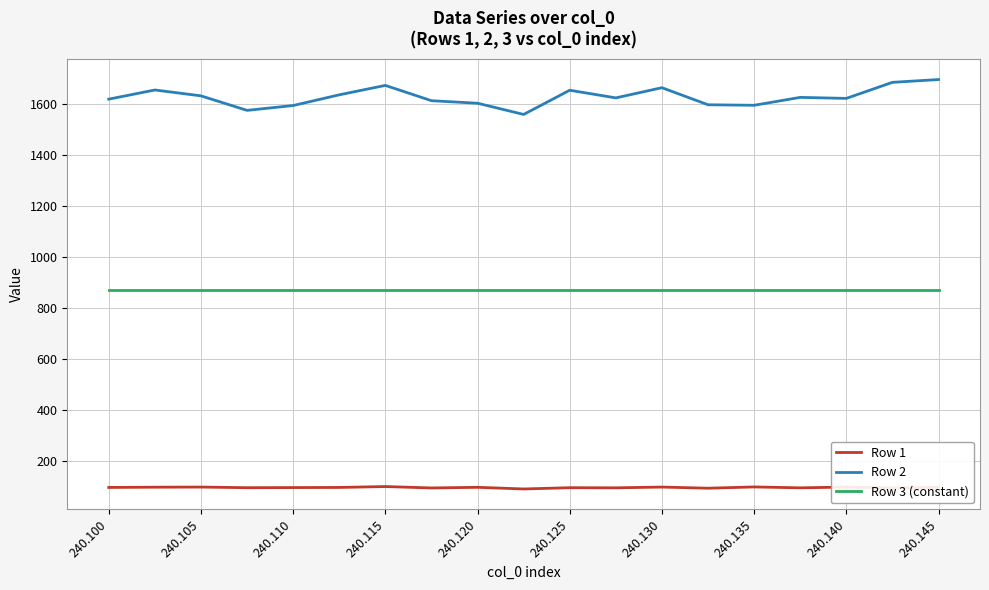

Which series has the largest total across all categories?

Row 2